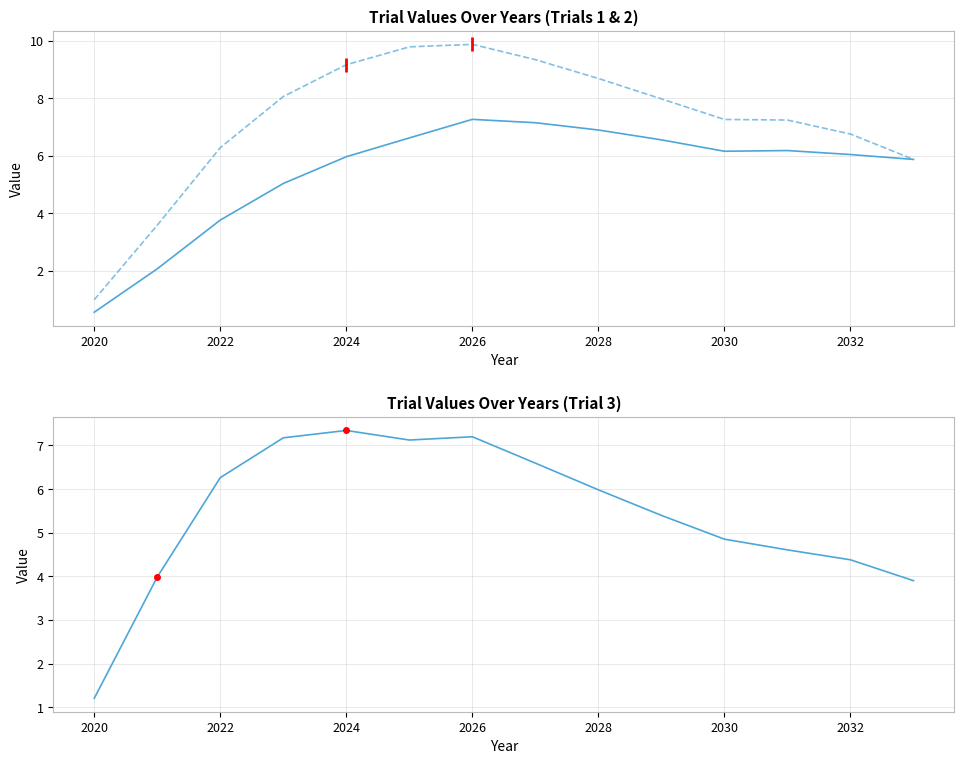

What are all the series names shown in the legend?

trial_1, trial_2, trial_3